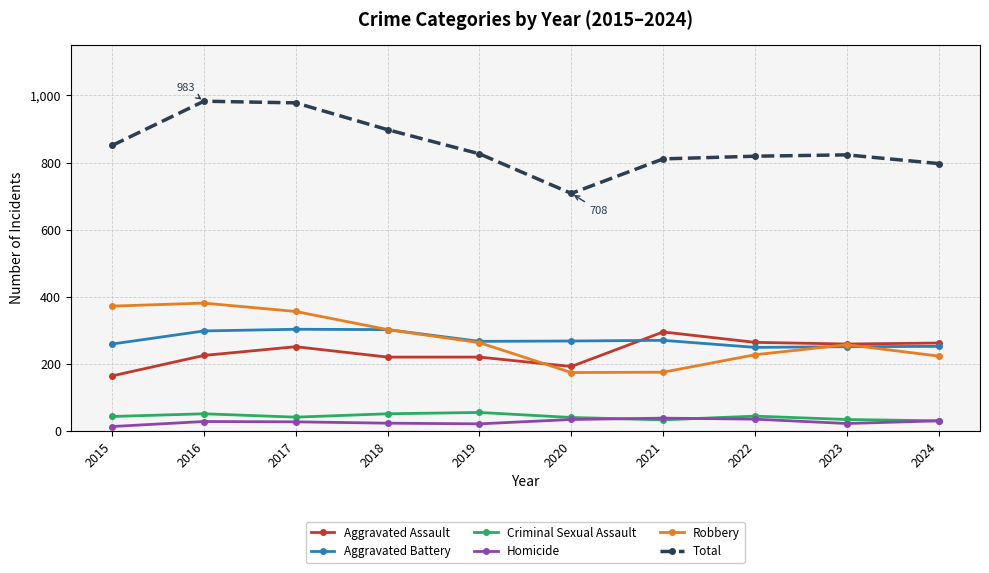

What is the maximum value shown in the chart?

983